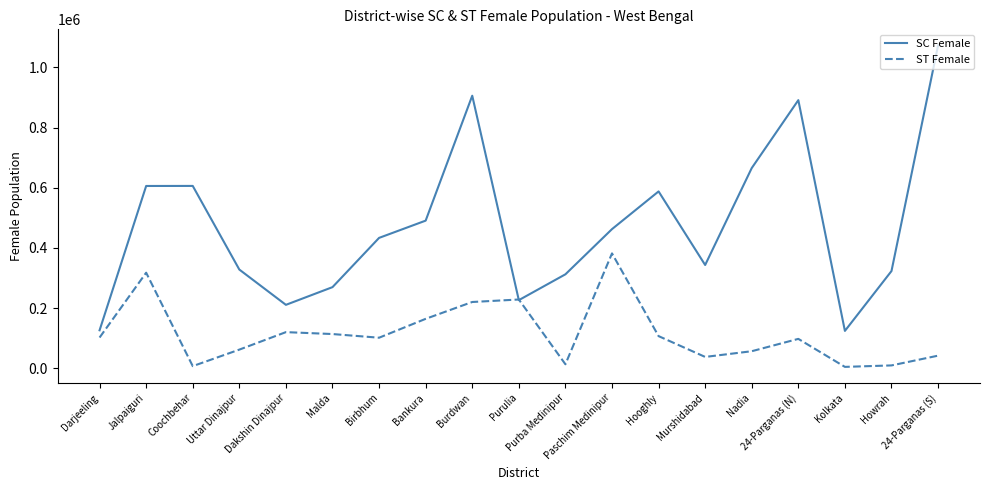

Rank the series by their maximum value, from highest to lowest.

SC Female, ST Female